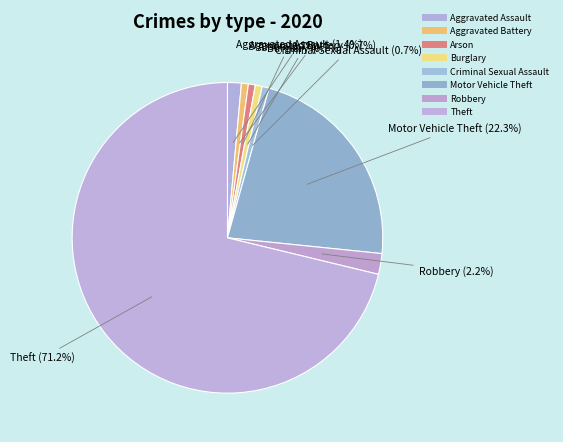

Does Aggravated Assault account for over 50% of the chart?

No